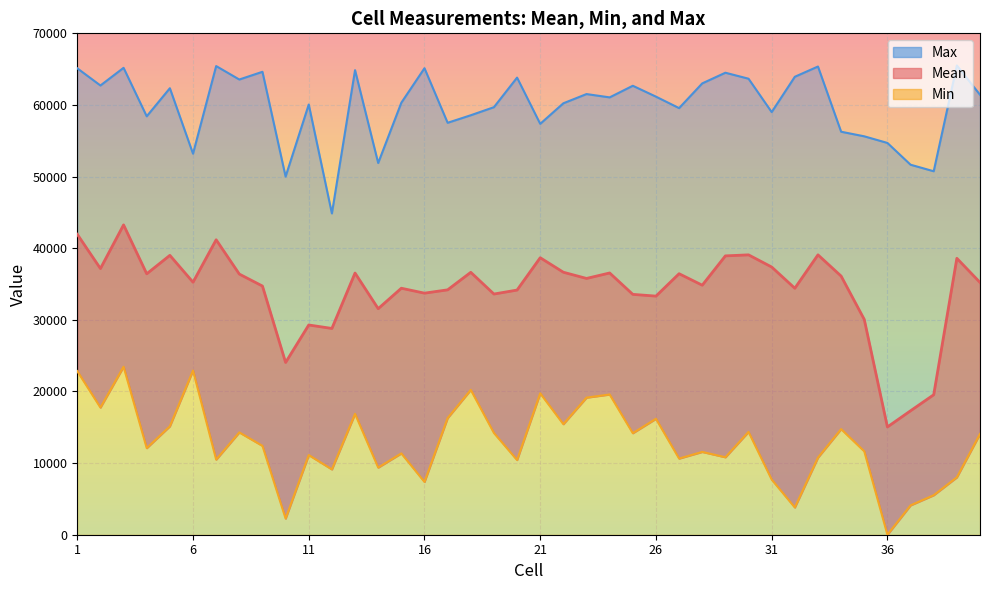

At which label does Min first exceed 12407?

1